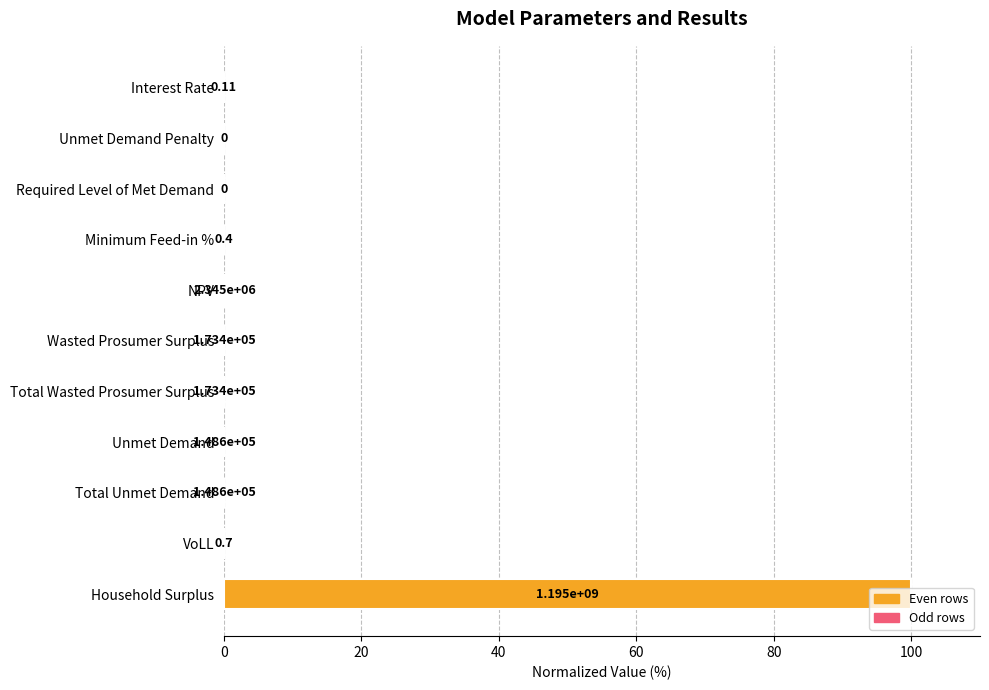

What is the maximum value shown in the chart?

100.0